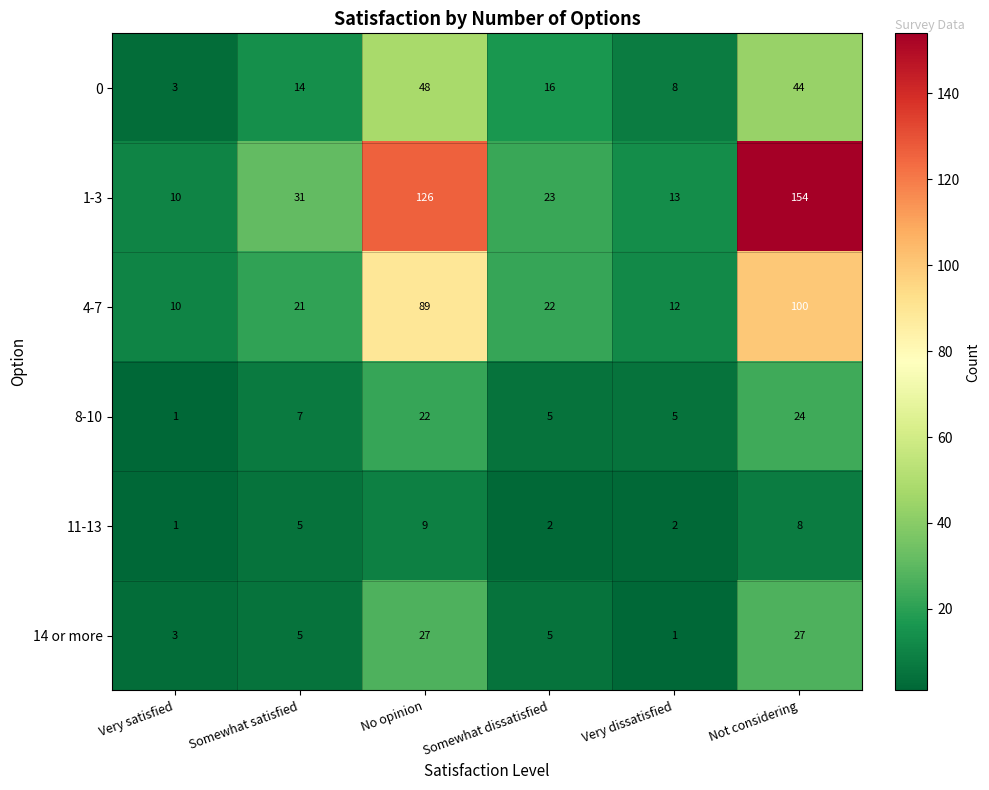

What is the sum of the 11-13 values at No opinion and Somewhat satisfied?

14